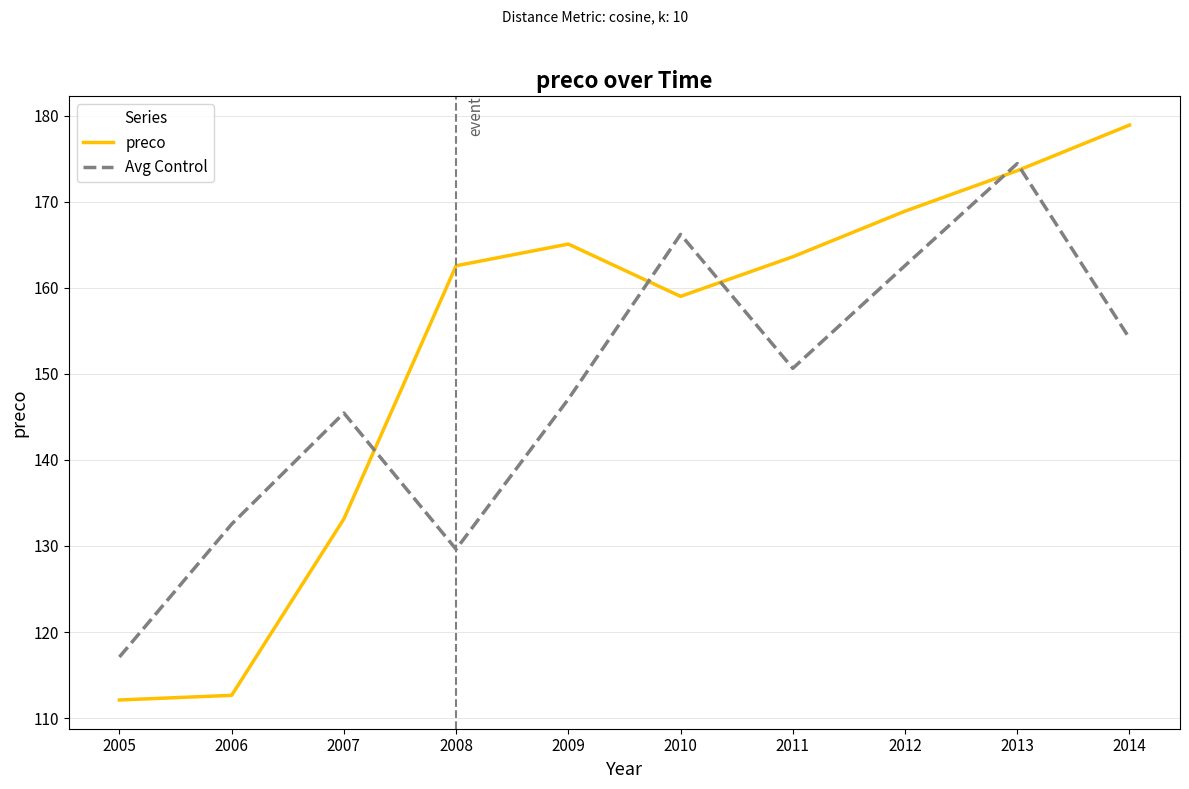

What is the difference between the preco values at 2014 and 2005?

66.8